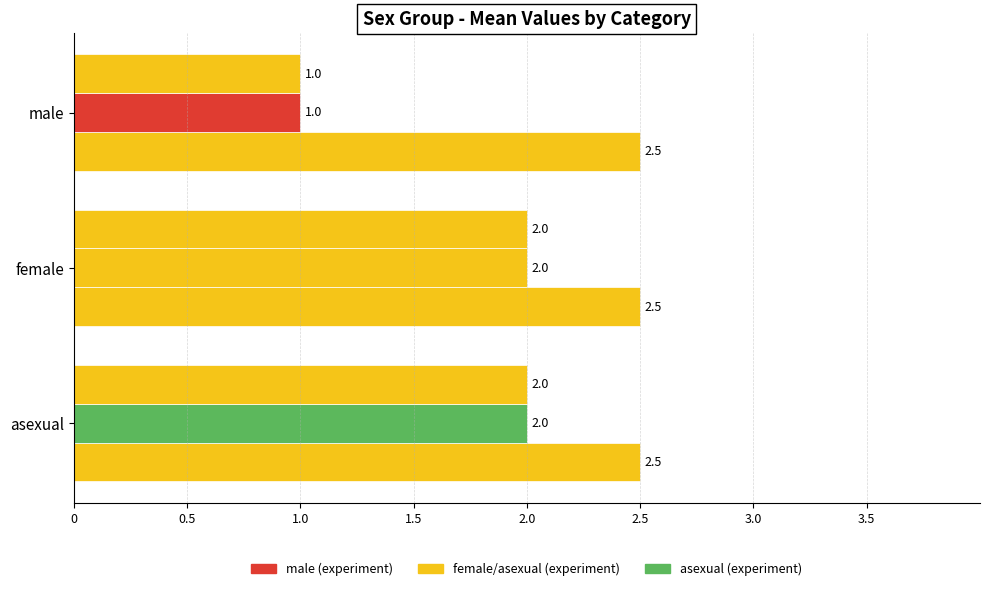

Count the number of categories in the chart.

3